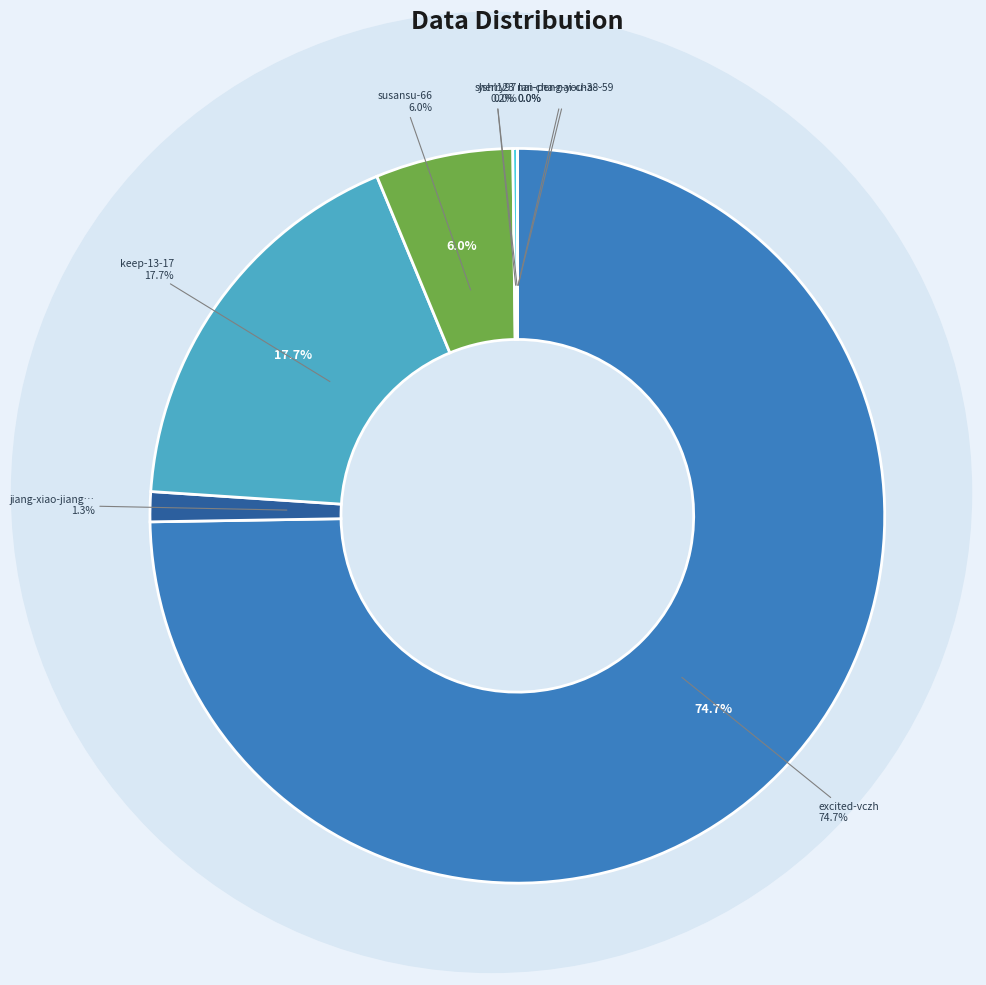

Which slice is the smallest?

lan-peng-you-38-59